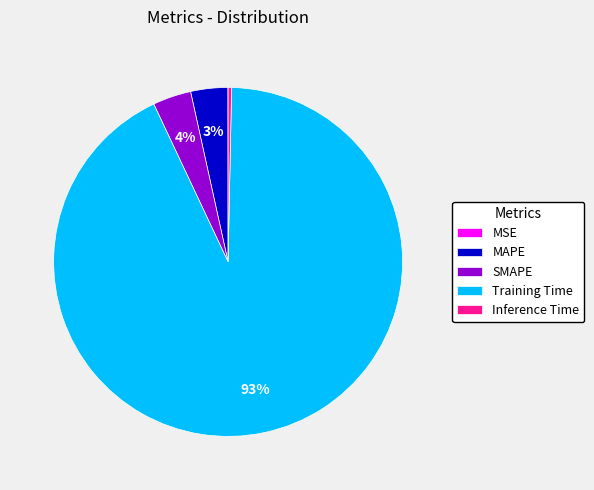

Between Inference Time and Training Time, which is larger?

Training Time